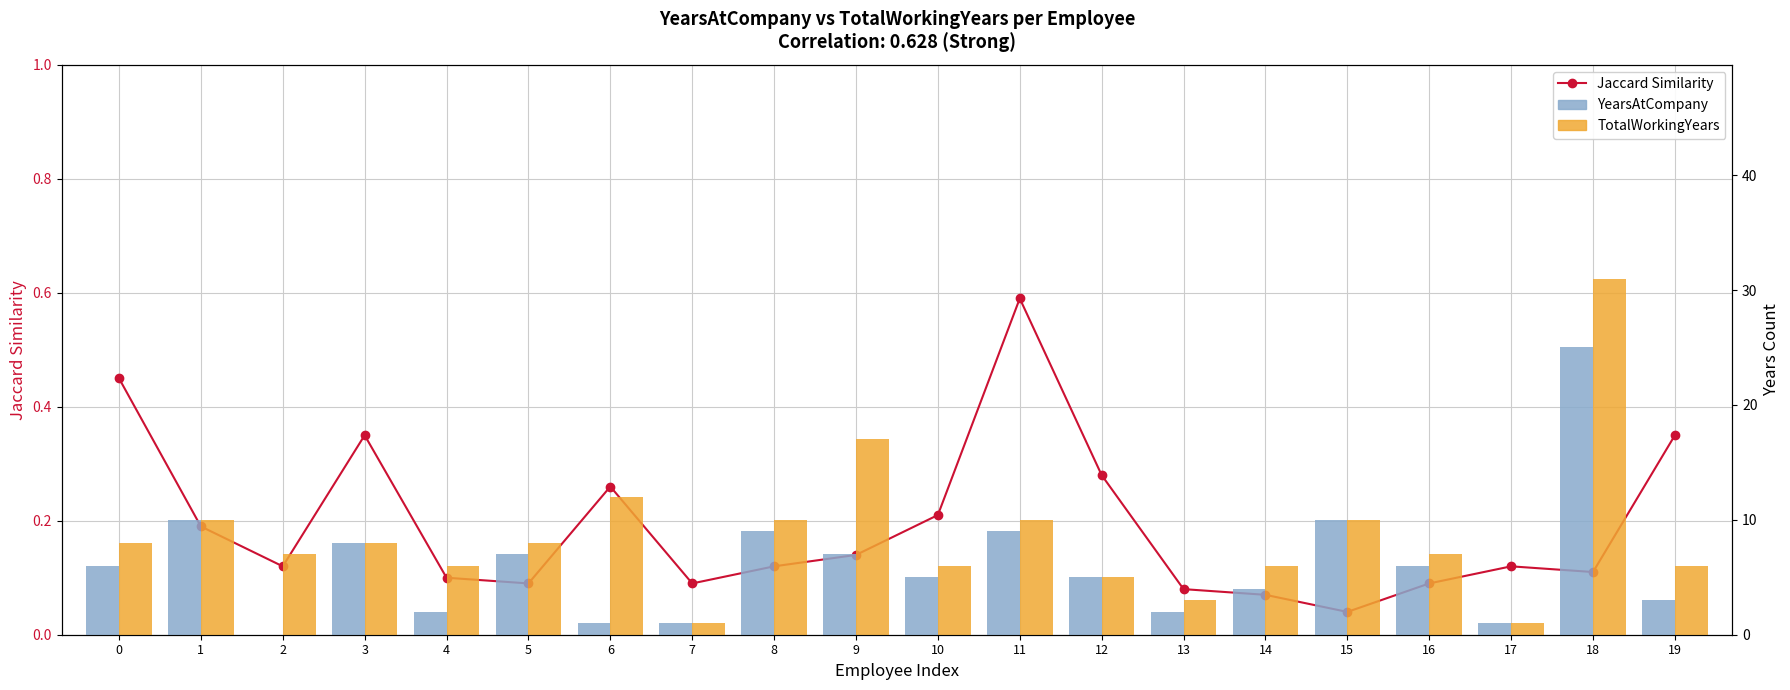

At which category does the chart reach its minimum across all series?

2